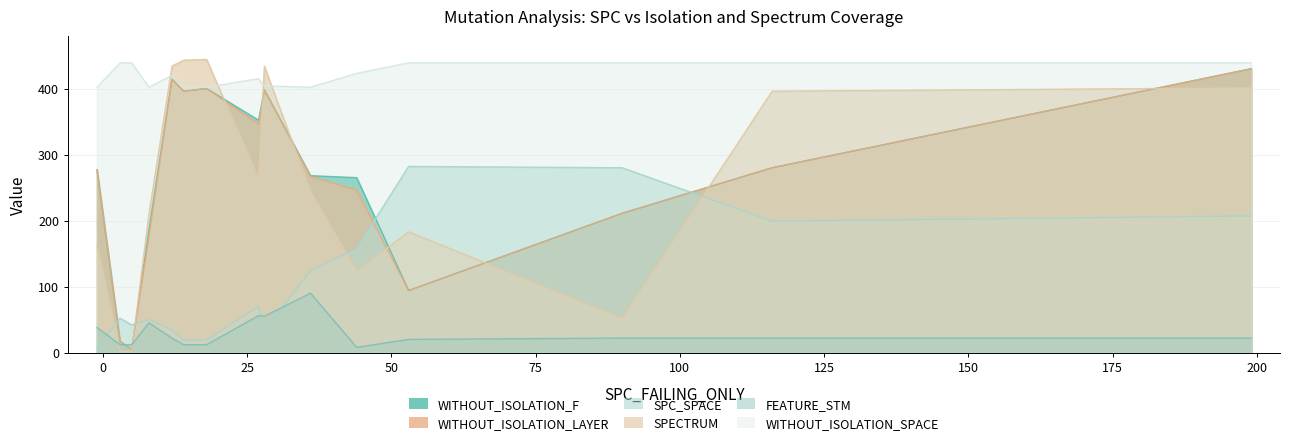

True or false: FEATURE_STM and WITHOUT_ISOLATION_SPACE intersect in this chart.

False